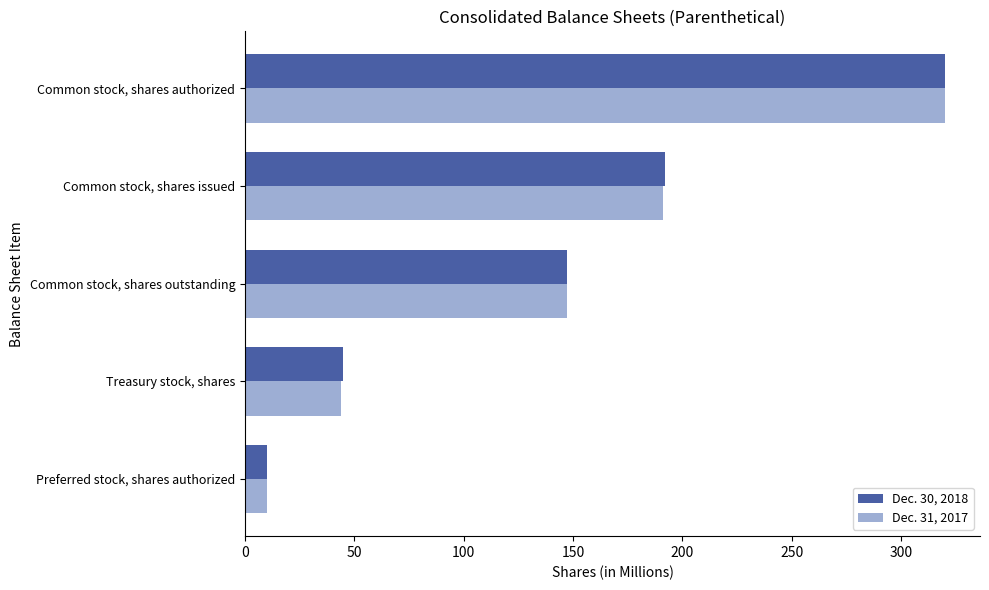

What are all the series names shown in the legend?

Dec. 30, 2018, Dec. 31, 2017